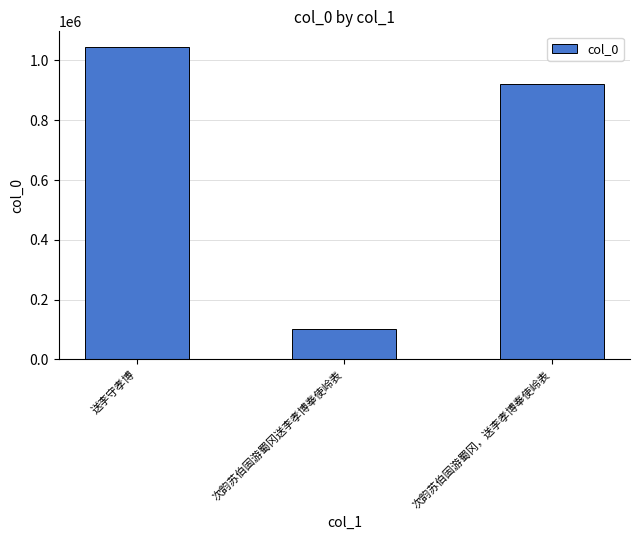

Does the chart contain stacked bars?

No